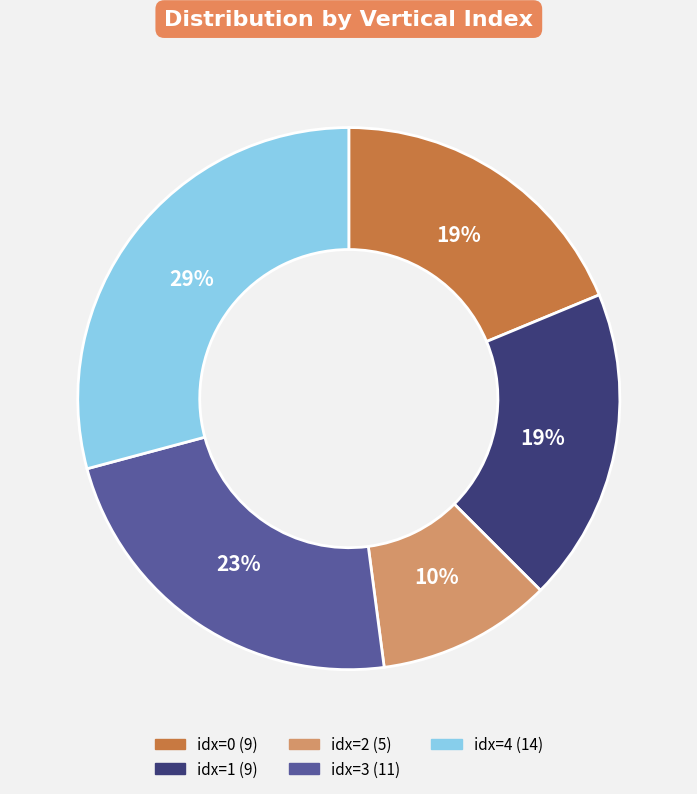

Does any single category account for the majority?

No